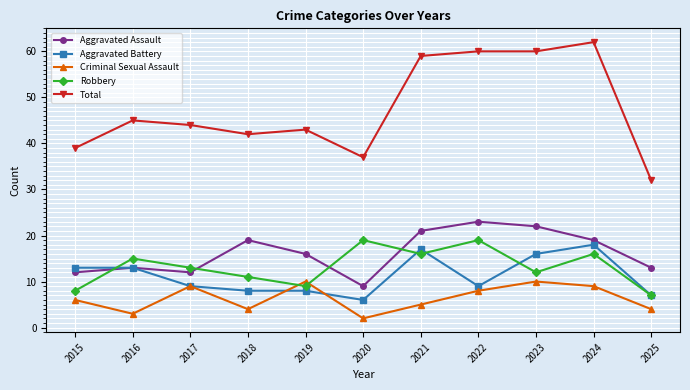

At which label does Aggravated Battery first exceed 9?

2015